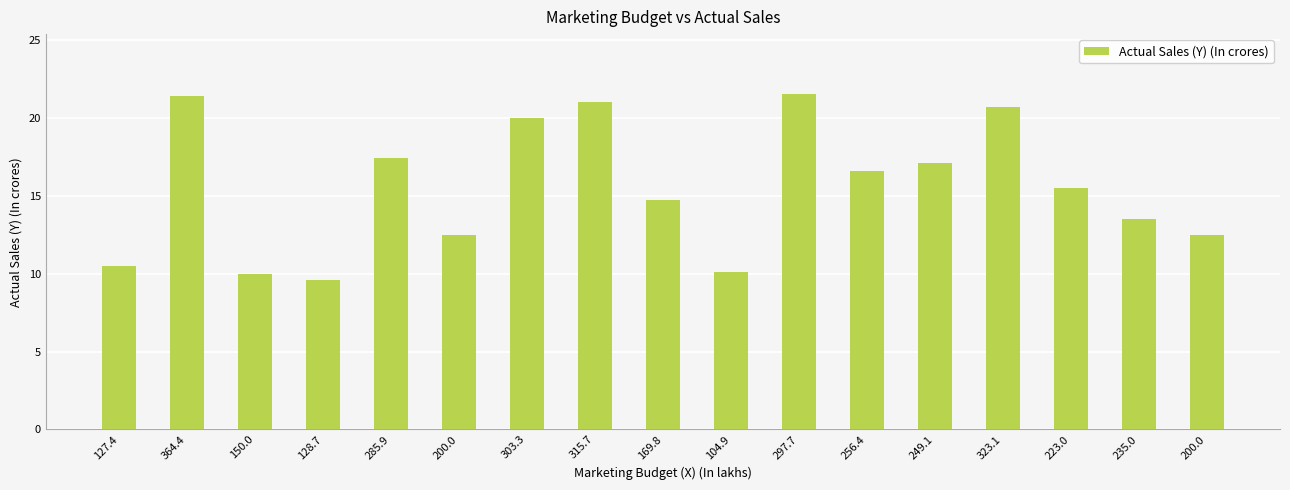

Which label corresponds to the smallest value in the chart?

128.7